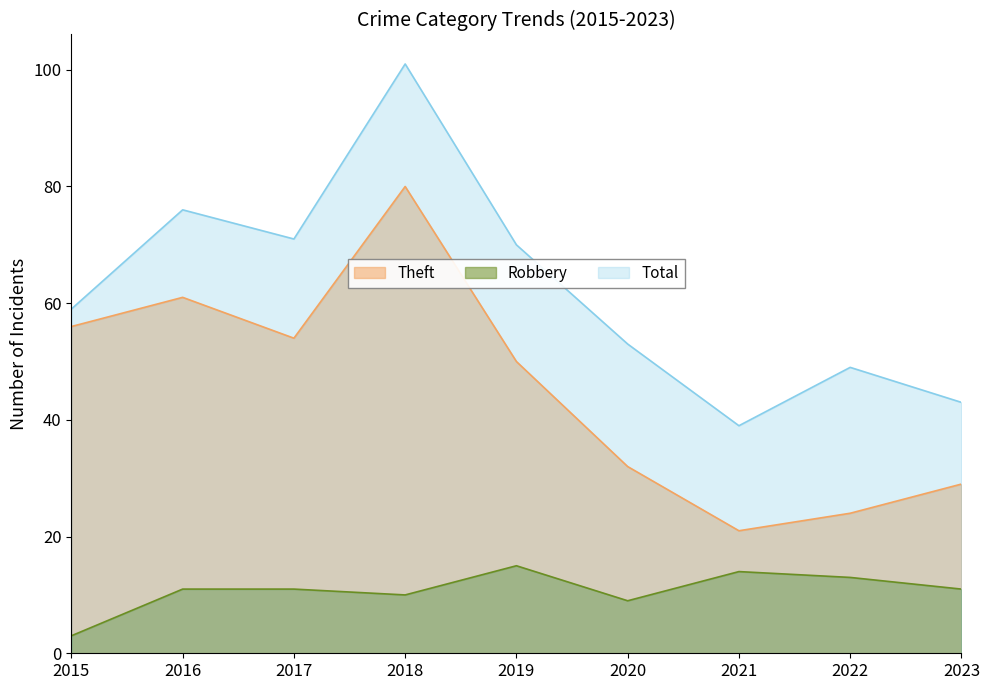

Count the number of data series in this chart.

3